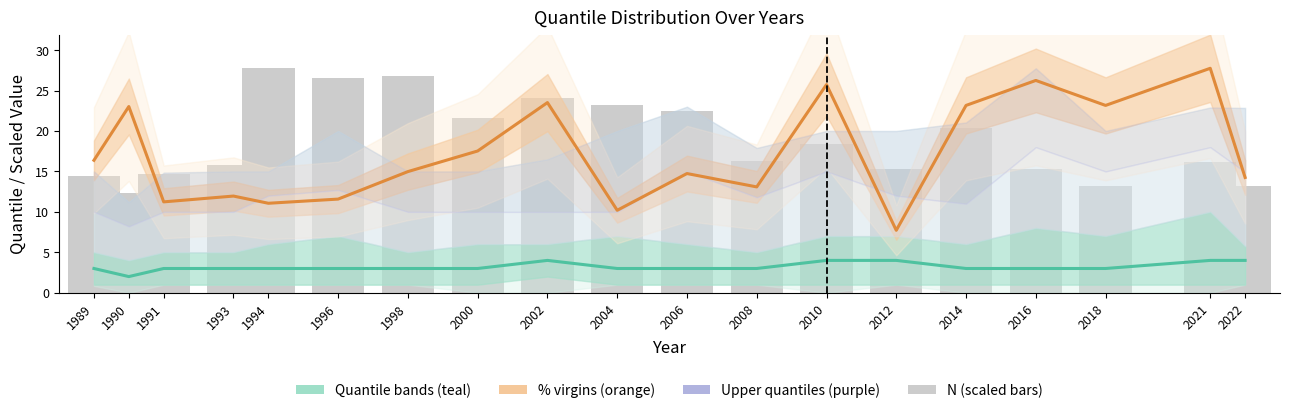

Reading left to right, list all the values displayed in this chart.

0.5 (median): 3.0	2.0	3.0	3.0	3.0	3.0	3.0	3.0	4.0	3.0	3.0	3.0	4.0	4.0	3.0	3.0	3.0	4.0	4.0
% virgins (scaled): 16.4	23.0	11.2	12.0	11.1	11.6	15.0	17.5	23.5	10.2	14.7	13.1	25.7	7.7	23.2	26.2	23.2	27.7	14.3
N (scaled): 14.4	12.3	14.7	15.8	27.7	26.5	26.8	21.6	24.1	23.2	22.4	16.2	18.4	15.3	20.4	15.3	13.3	16.2	13.3